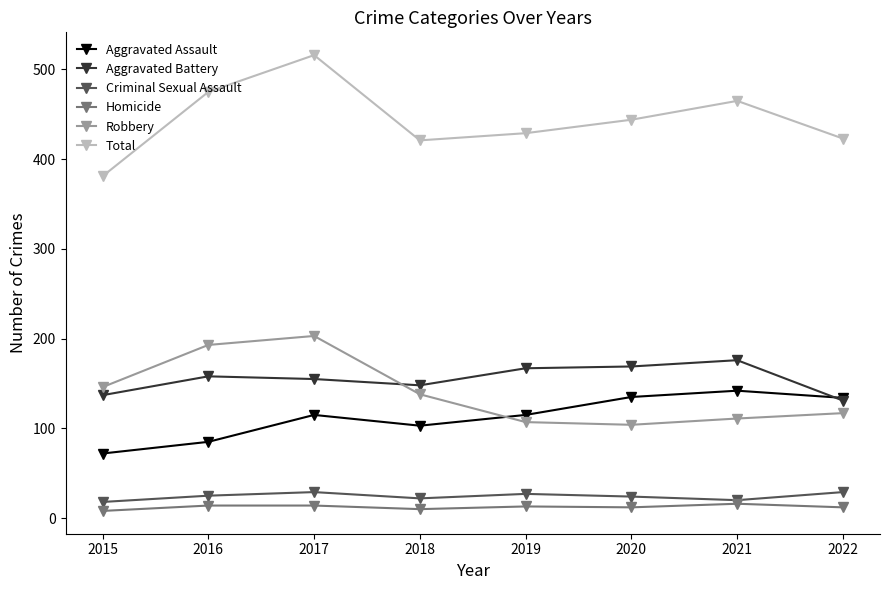

What is the sum of the Criminal Sexual Assault values at 2018 and 2019?

49